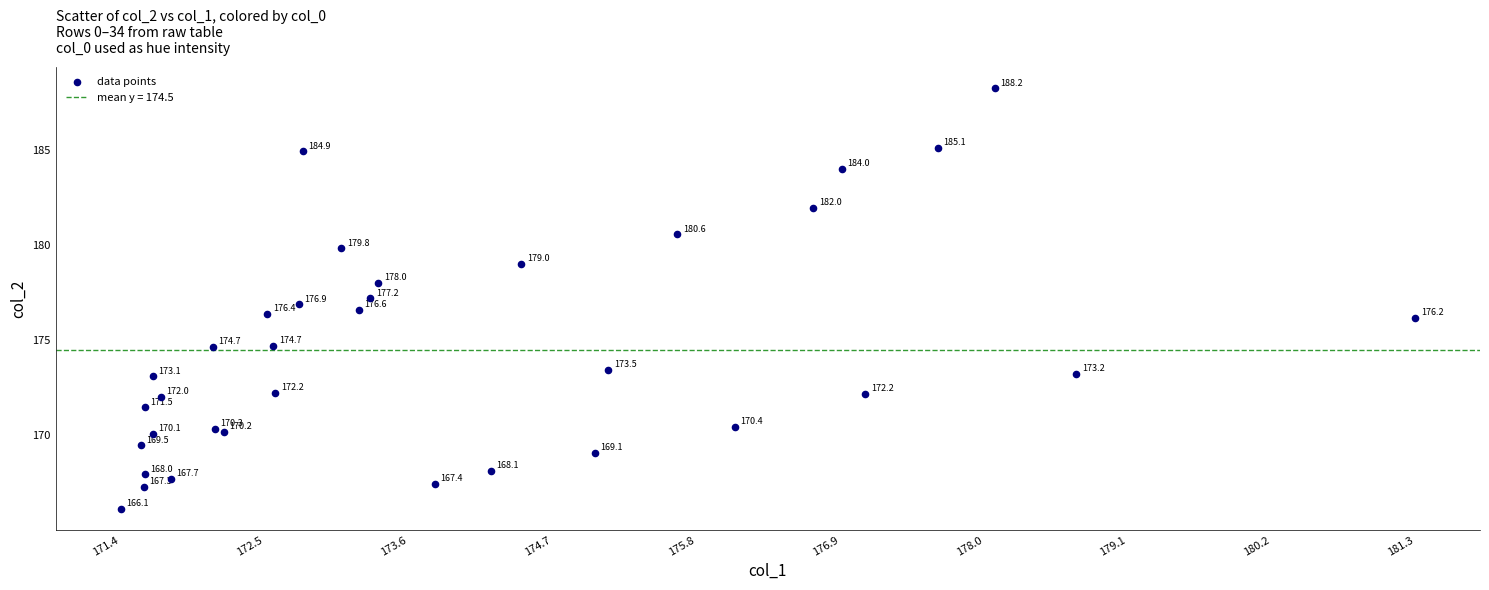

What Y value in the scatter plot is closest to 177?

176.9